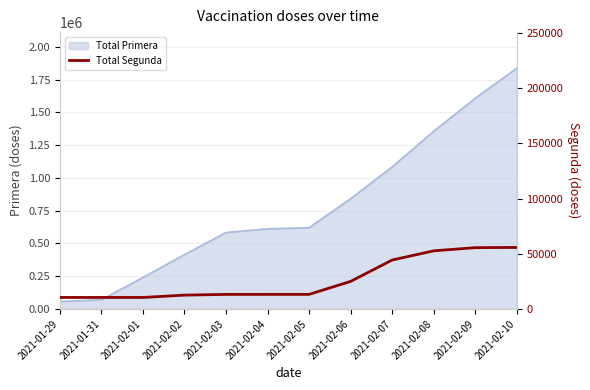

Reading left to right, what are all the values shown in this chart?

2021-01-29=10405	2021-01-31=10411	2021-02-01=10411	2021-02-02=12519	2021-02-03=13189	2021-02-04=13194	2021-02-05=13195	2021-02-06=24970	2021-02-07=44335	2021-02-08=52671	2021-02-09=55554	2021-02-10=55764